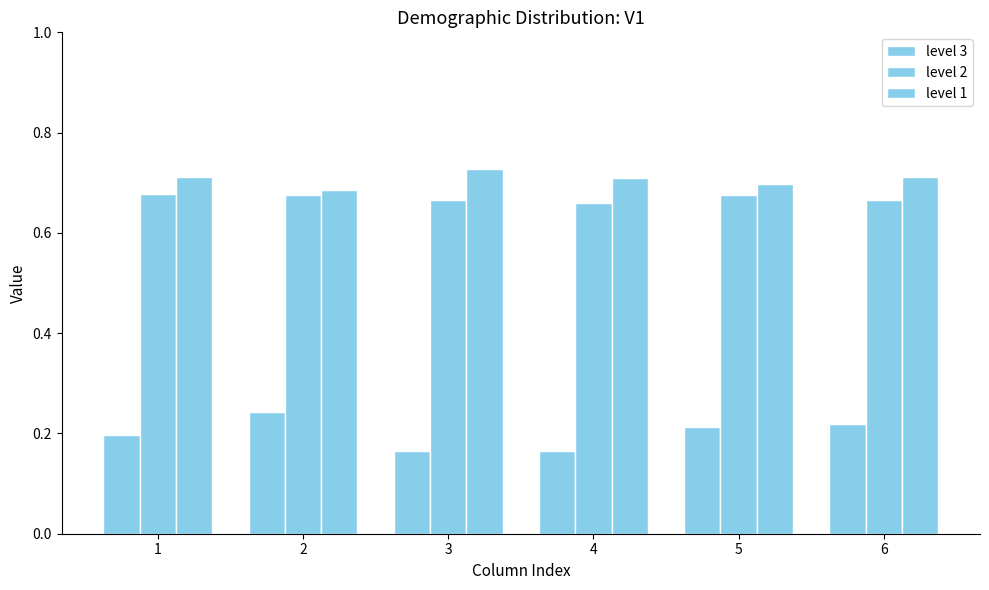

Reading right to left, extract all data points from this chart.

level 3: 6=0.2	5=0.2	4=0.2	3=0.2	2=0.2	1=0.2
level 2: 6=0.7	5=0.7	4=0.7	3=0.7	2=0.7	1=0.7
level 1: 6=0.7	5=0.7	4=0.7	3=0.7	2=0.7	1=0.7